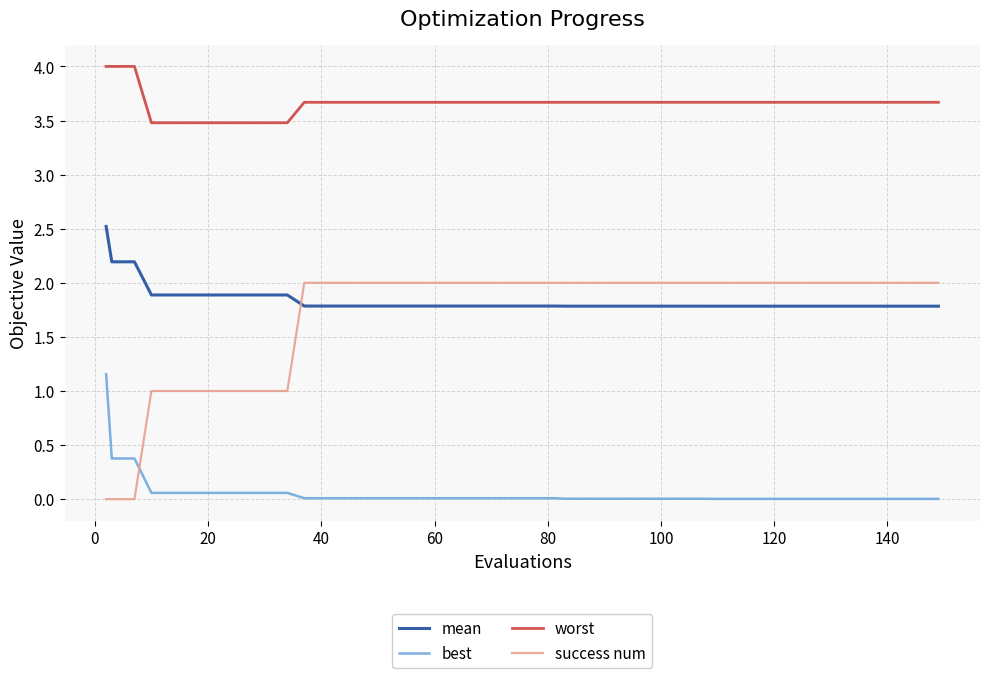

True or false: success num and worst intersect in this chart.

False